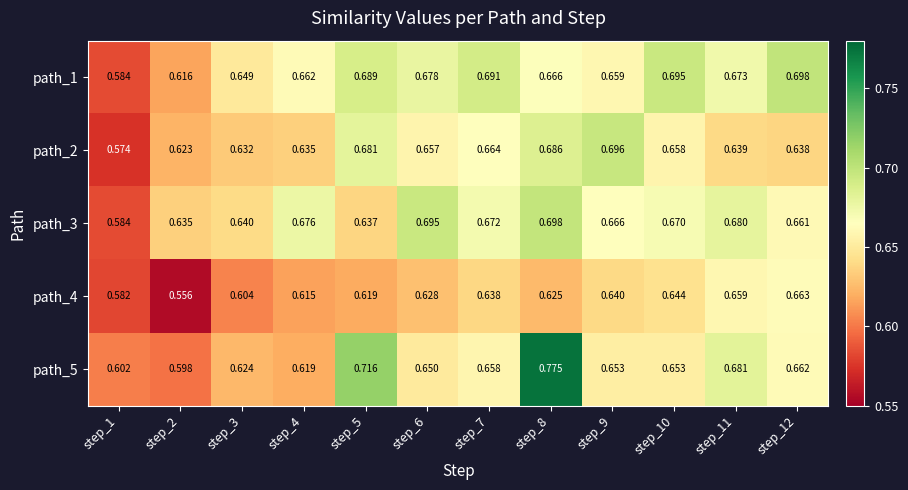

Count the number of data series in this chart.

5